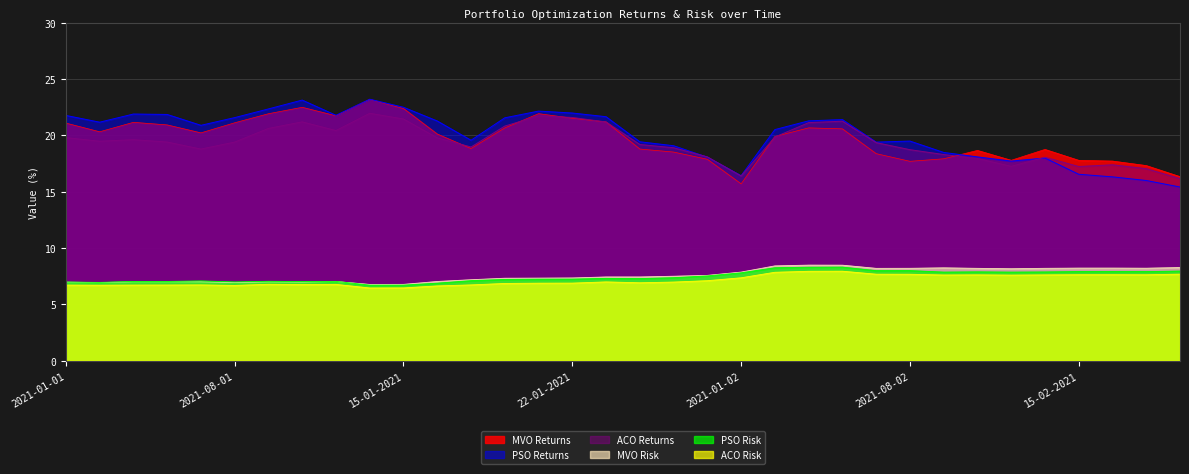

What is the difference between the second highest and minimum values in the PSO Risk series?

1.6